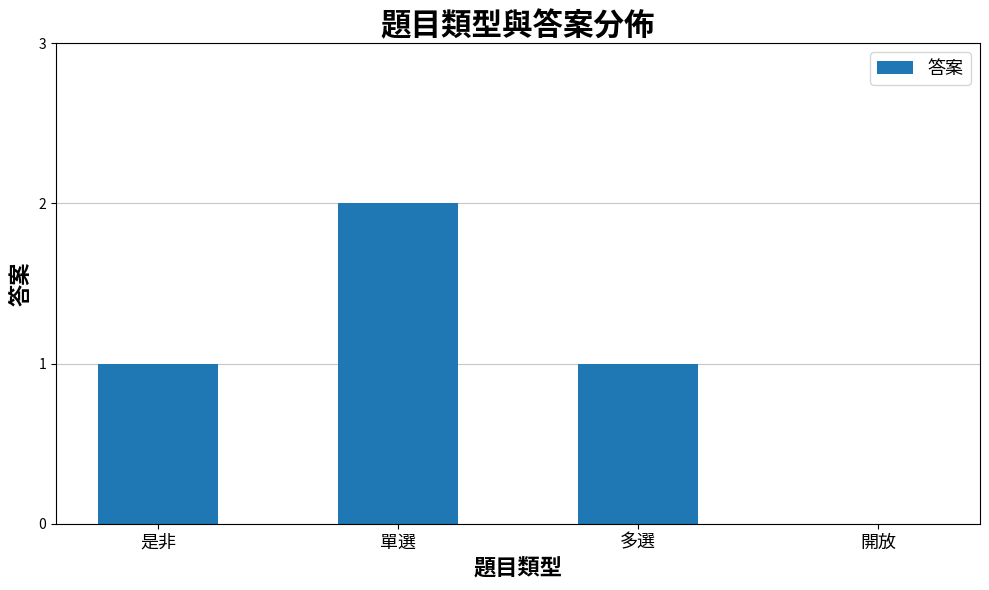

How many values are above zero?

3